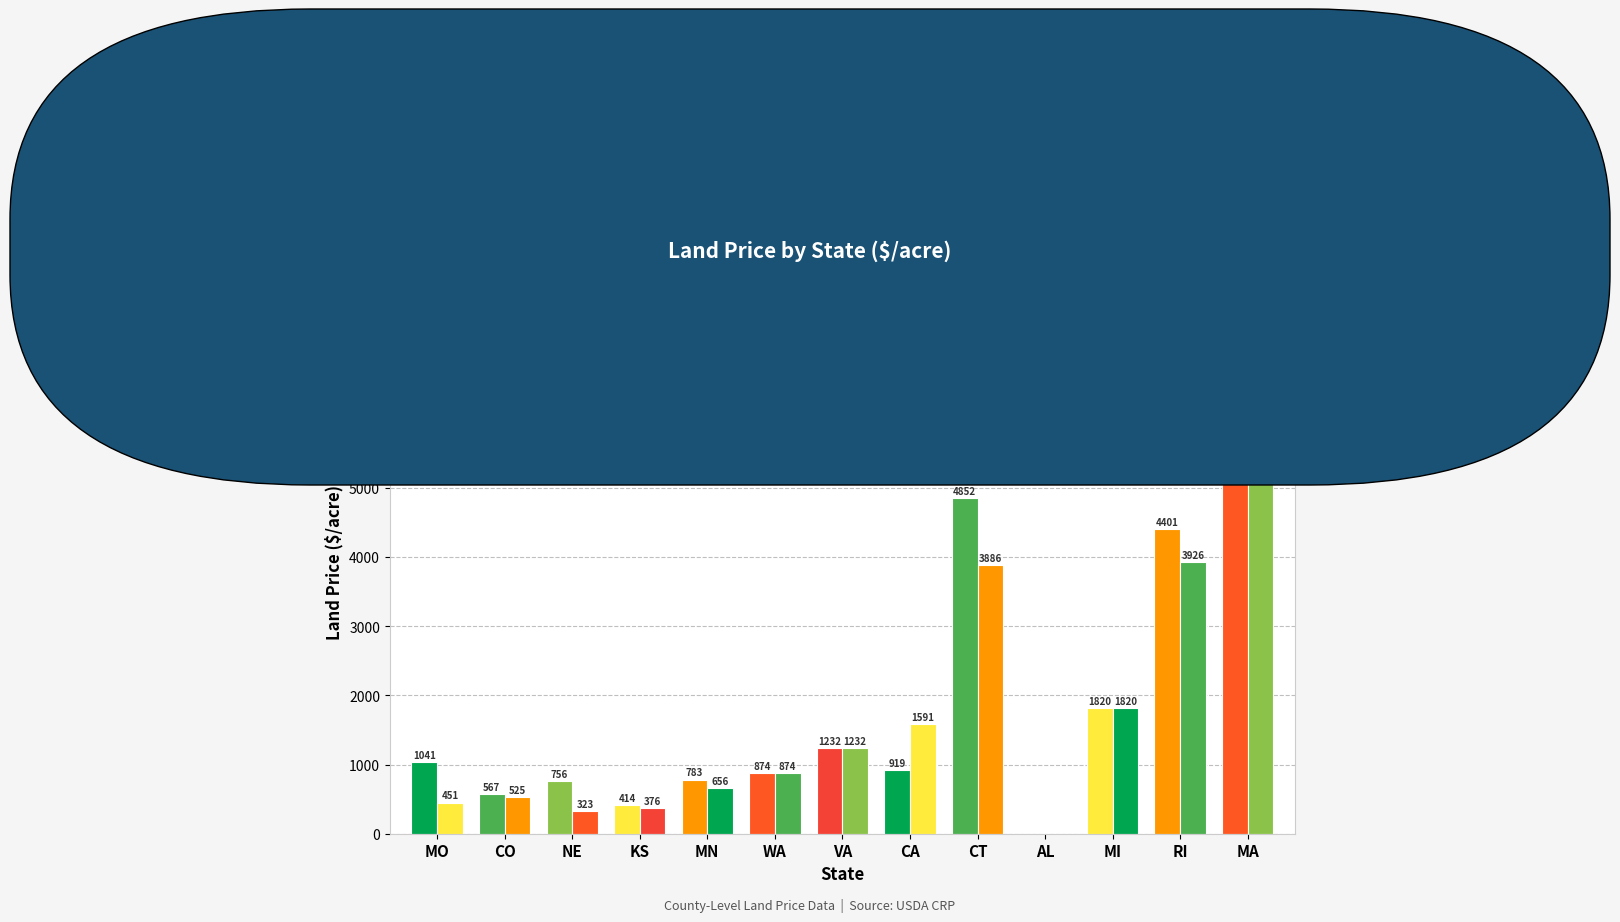

Between AL and CO, which is larger?

CO